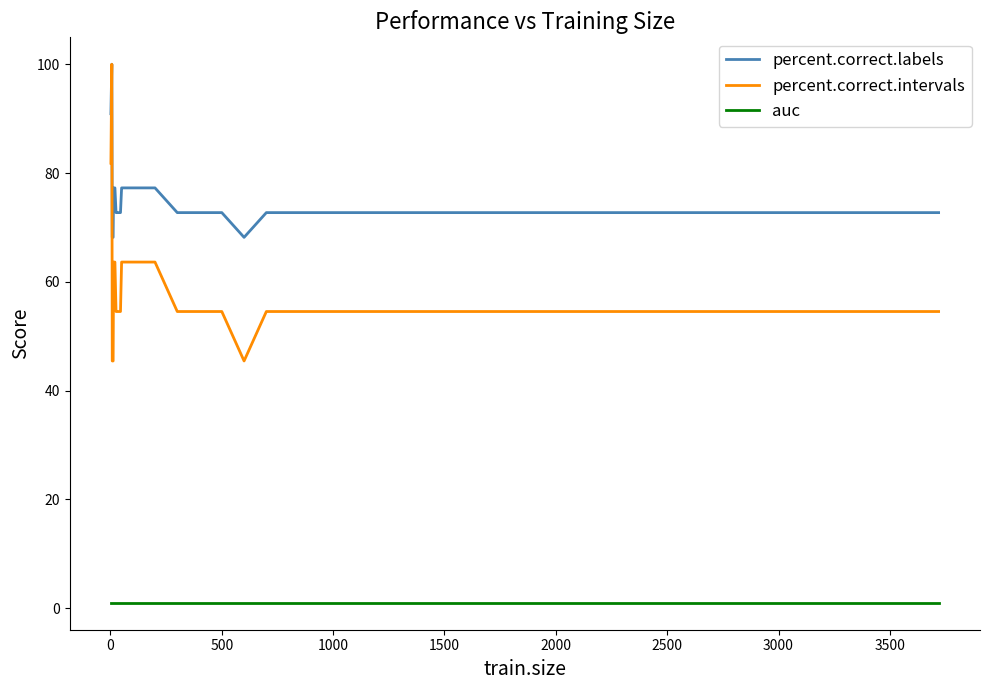

What is the minimum value for auc?

1.0